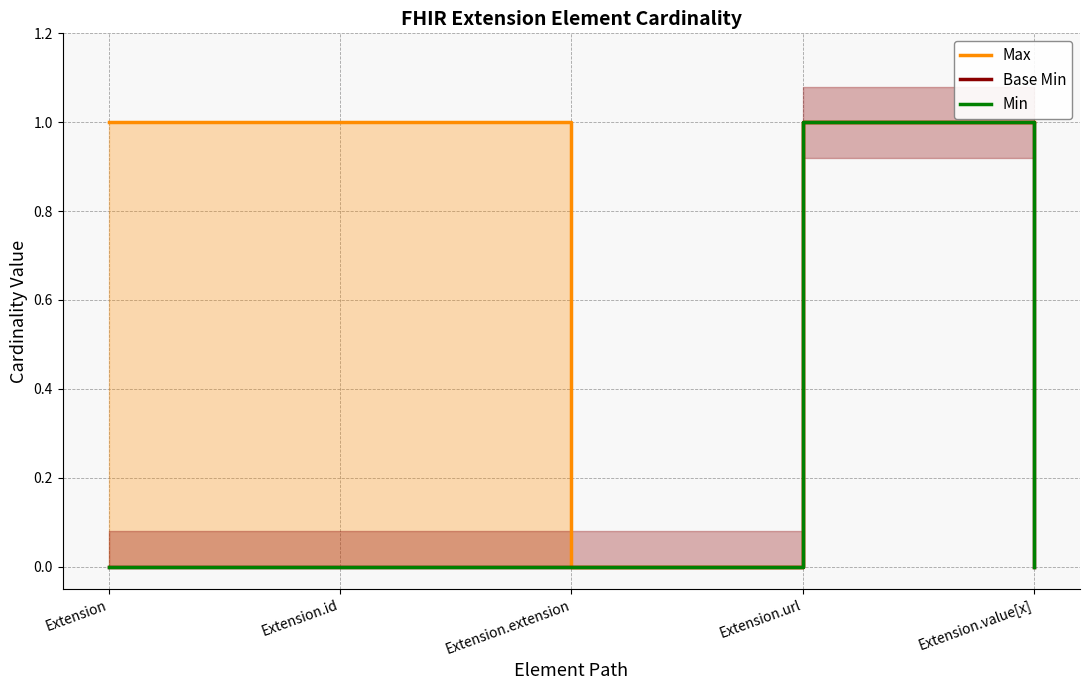

Which series changed the most between Extension and Extension.id?

Max